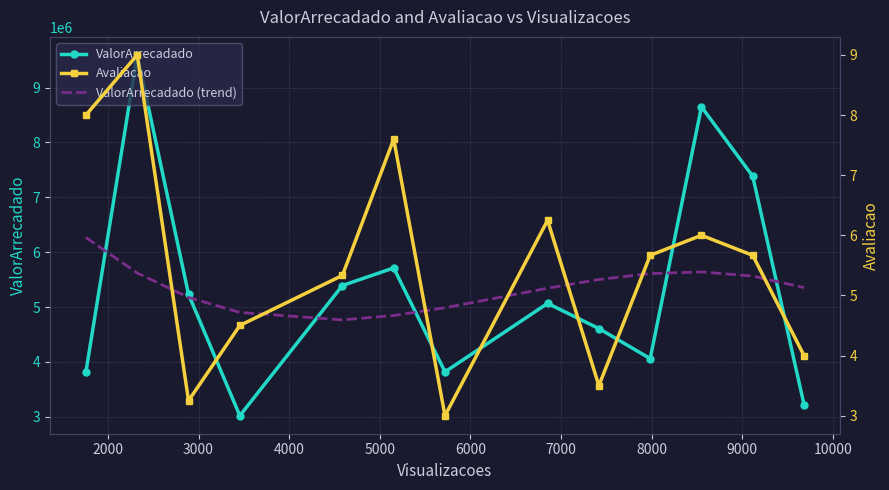

What is the lowest value of the ValorArrecadado series?

3021588.5